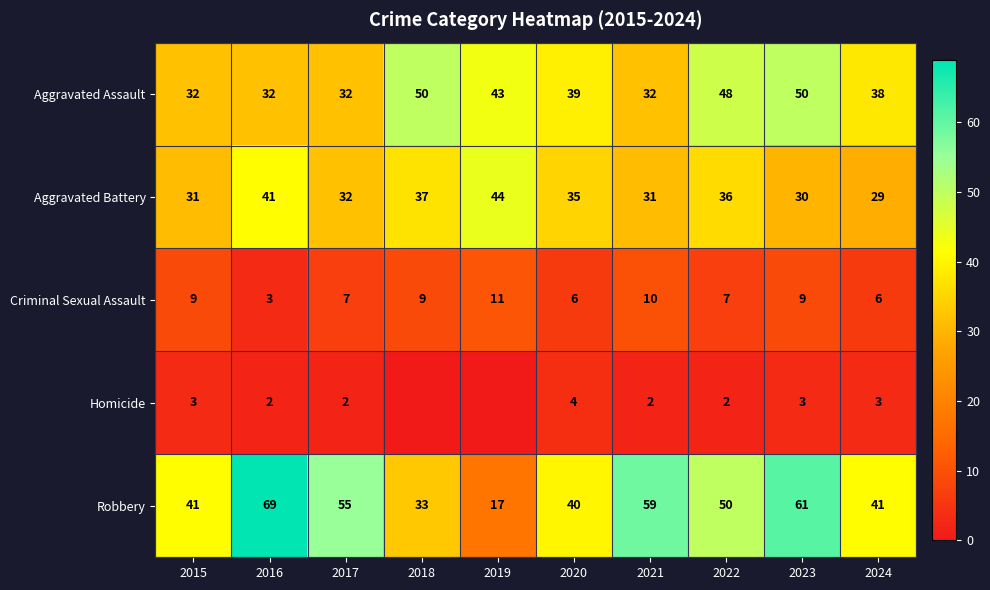

Rank the series at 2024 from highest to lowest value.

Robbery, Aggravated Assault, Aggravated Battery, Criminal Sexual Assault, Homicide